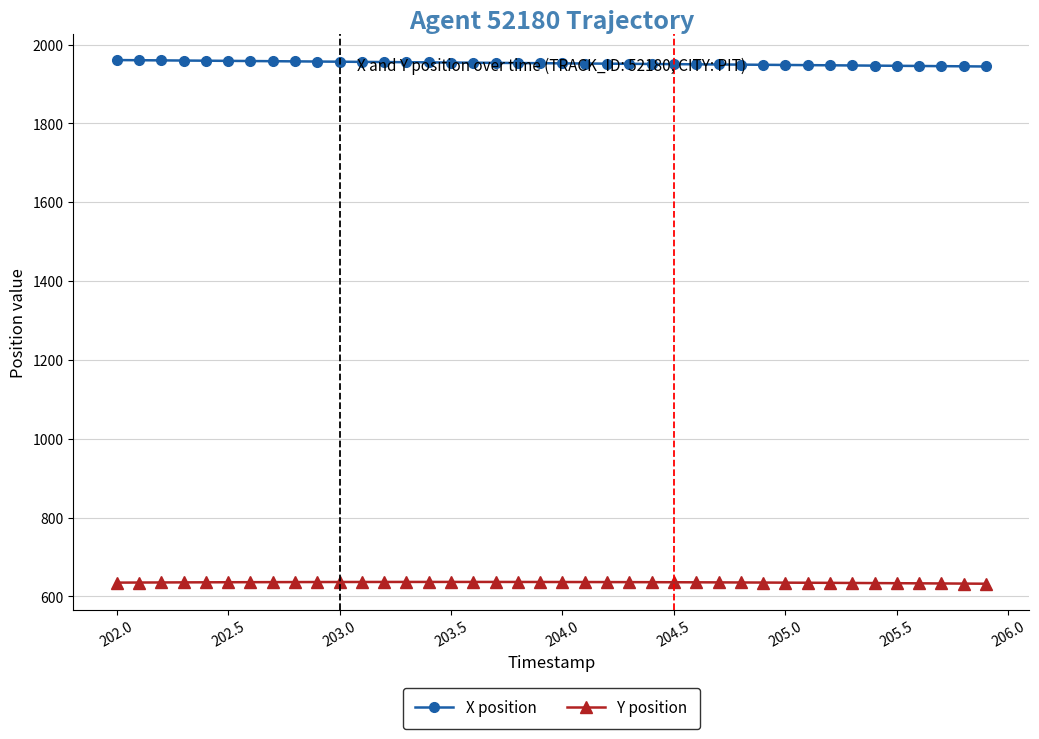

What is the value of the Y position point at the 11th from the left?

636.6